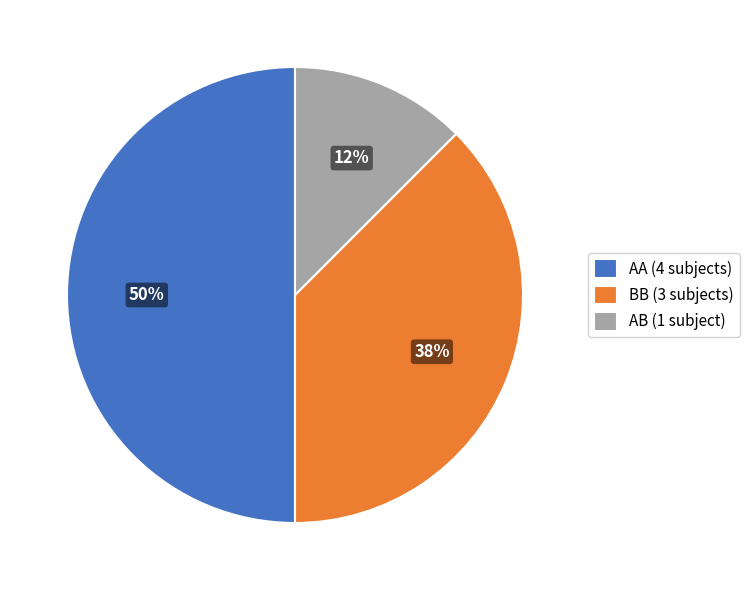

To the nearest percent, what percentage of the pie is AA (4 subjects)?

50%